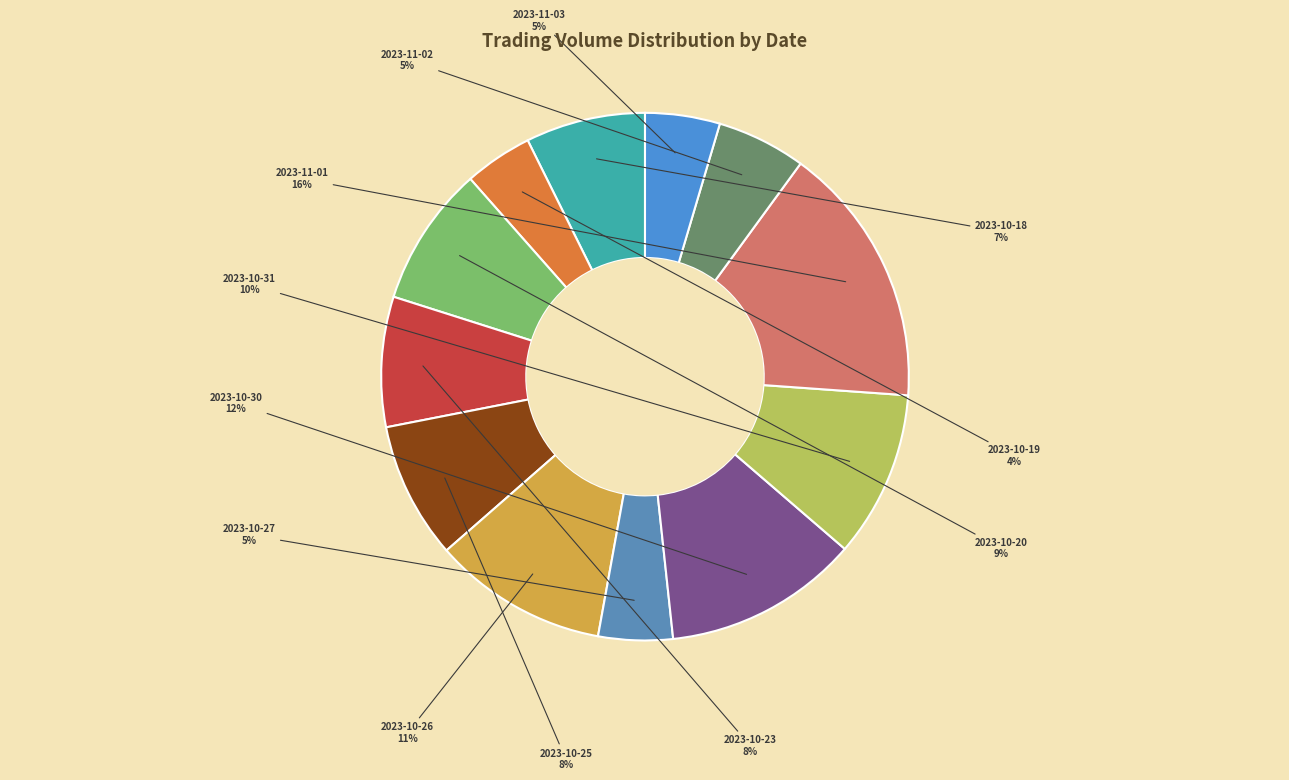

To the nearest percent, what is the difference between the 2023-10-19 and 2023-10-31 slice percentages?

6%